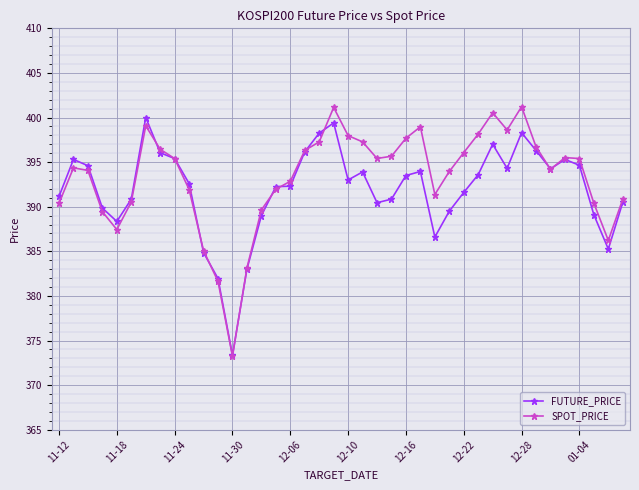

What is the smallest value displayed?

373.2